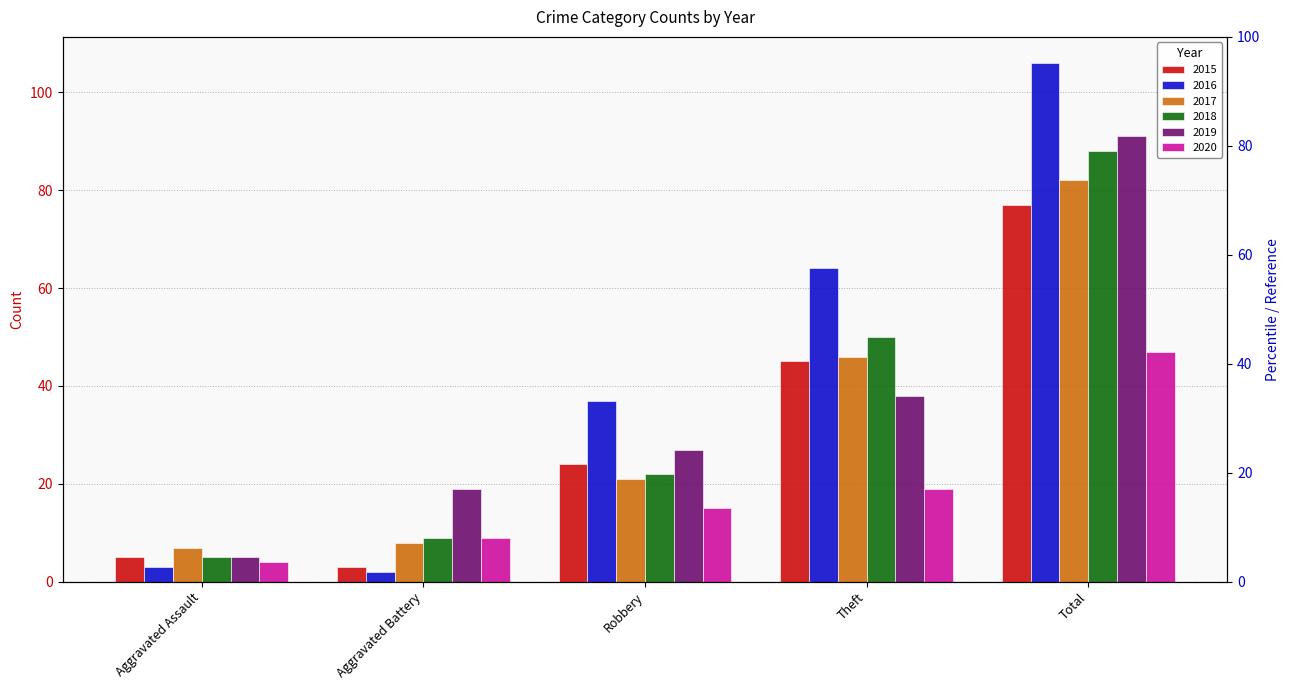

At which category is the sum across all series the highest?

Total